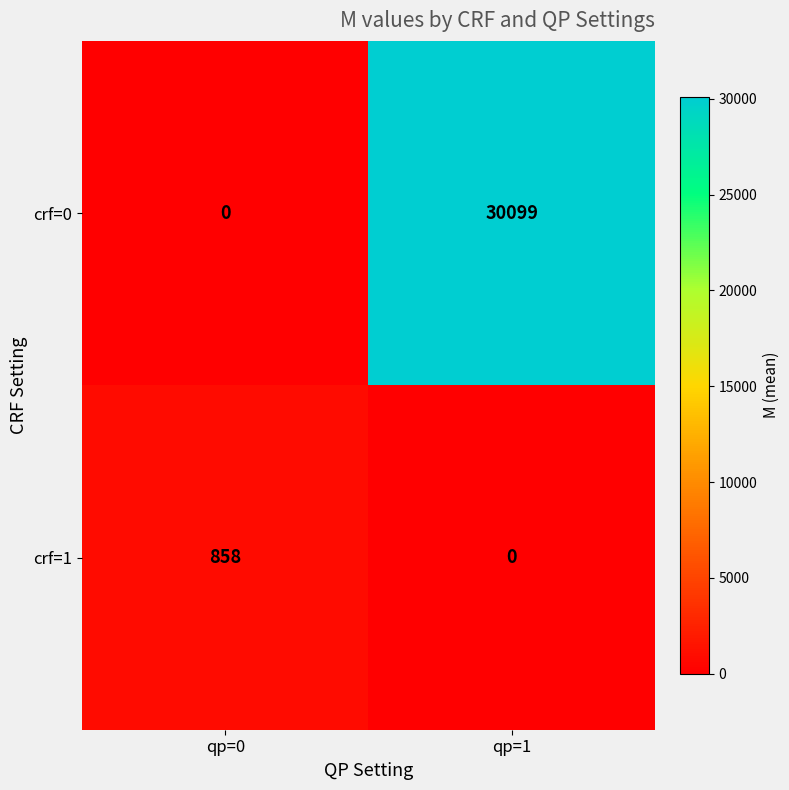

What is the difference between the maximum and minimum values in the crf=1 series?

858